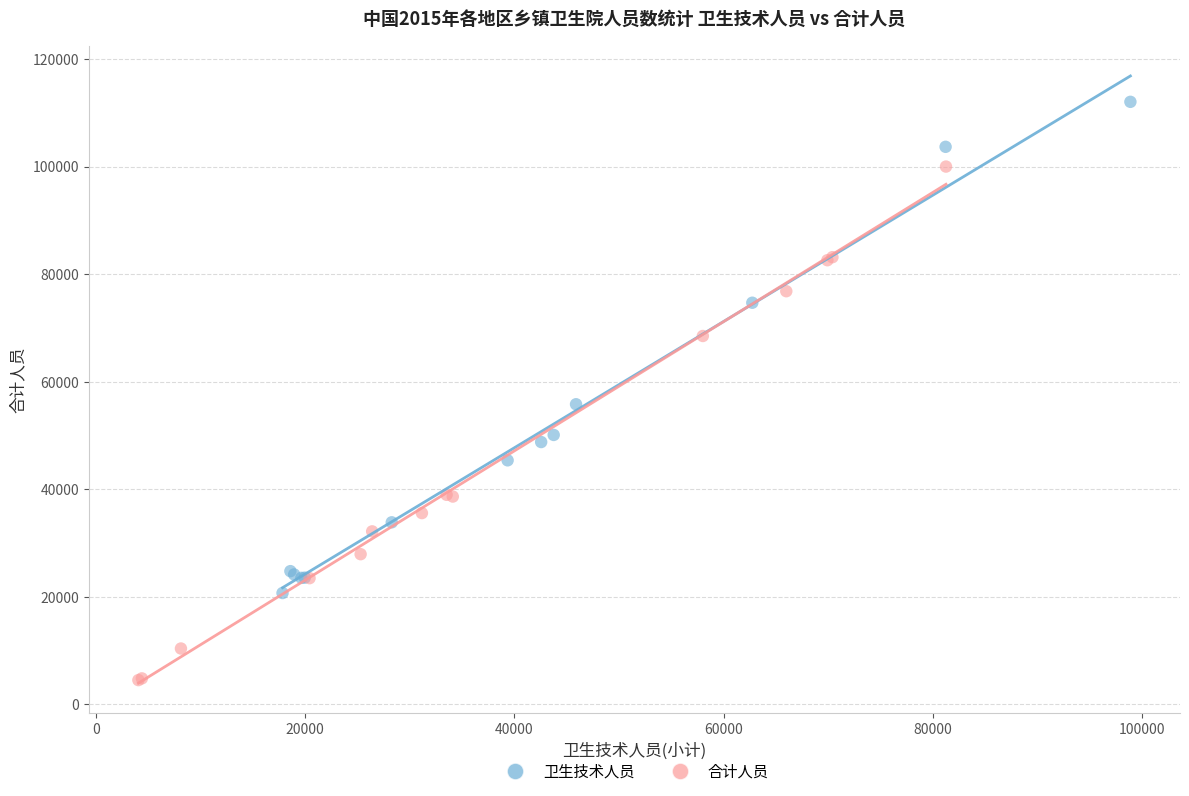

Which series contains the highest Y value?

卫生技术人员